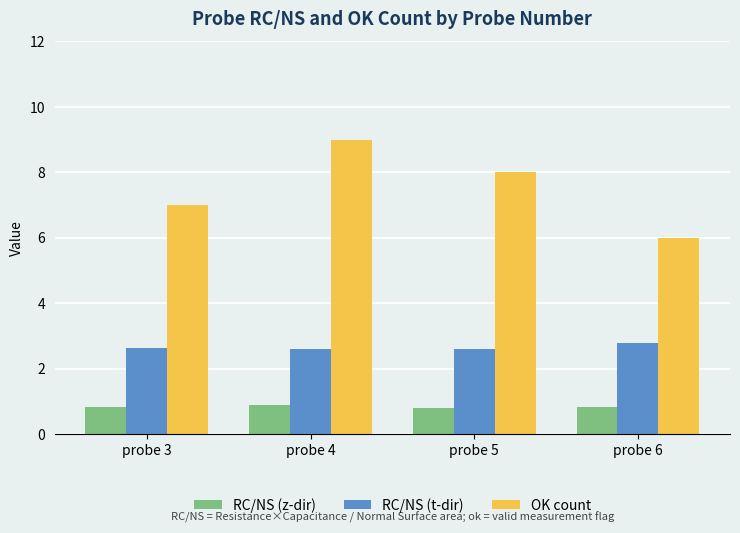

What is the value of the OK count bar at the 4th from the left?

6.0